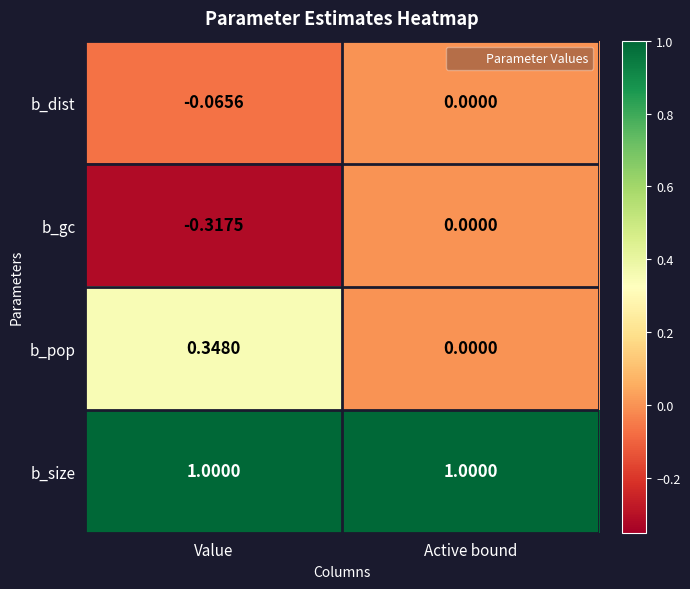

What is the spread (max minus min) of values at Value?

1.3